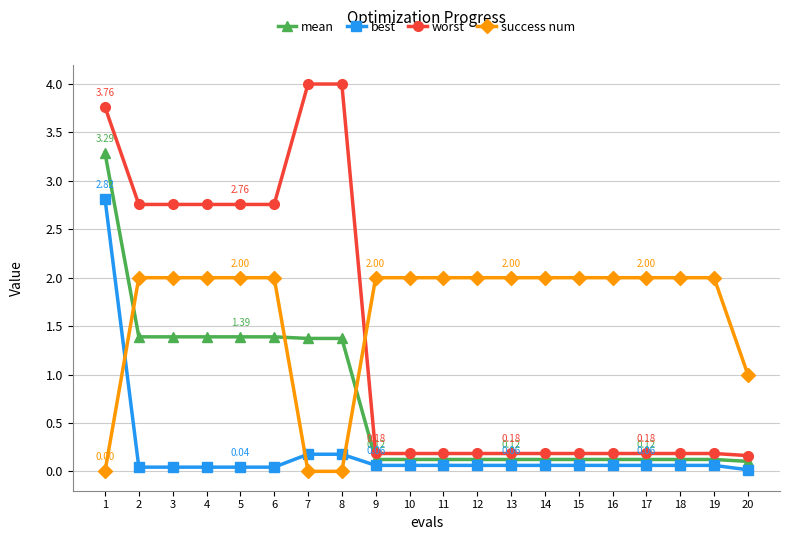

Which series has the largest range (max minus min)?

worst